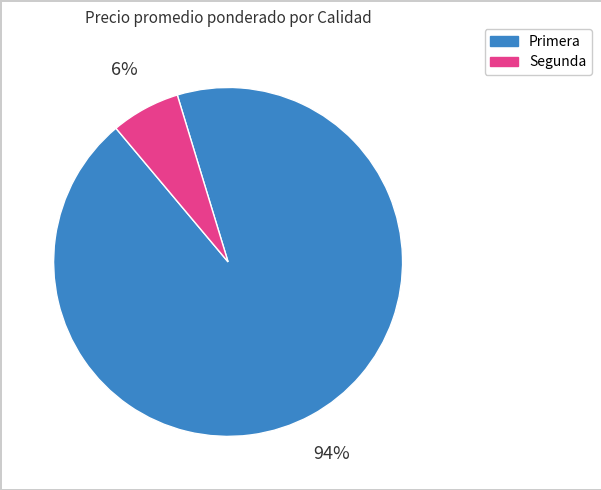

To the nearest percent, what is the average slice percentage?

50%